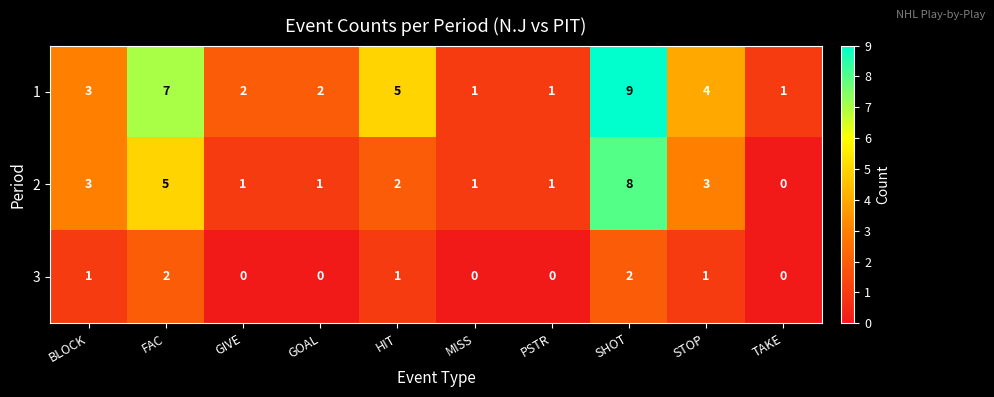

What is the total value across all series at TAKE?

1